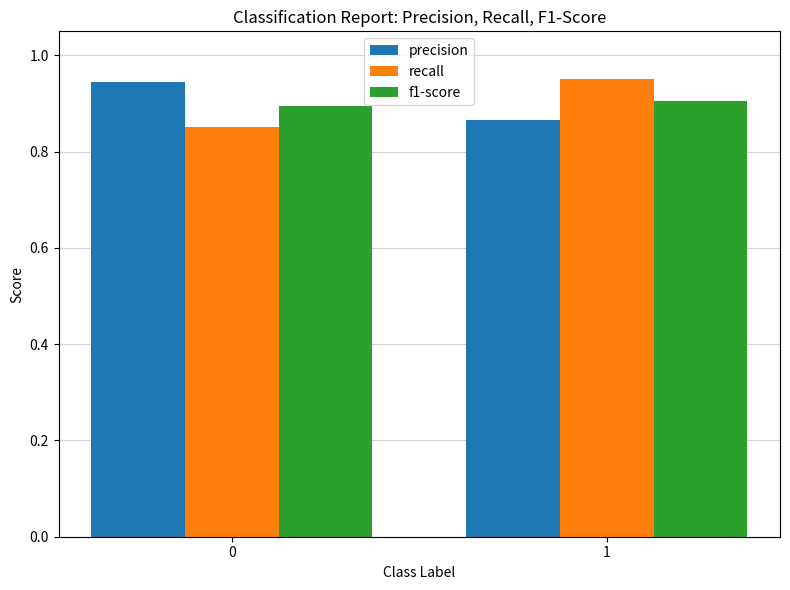

The value of f1-score at 1 is 1.4. True or false?

False